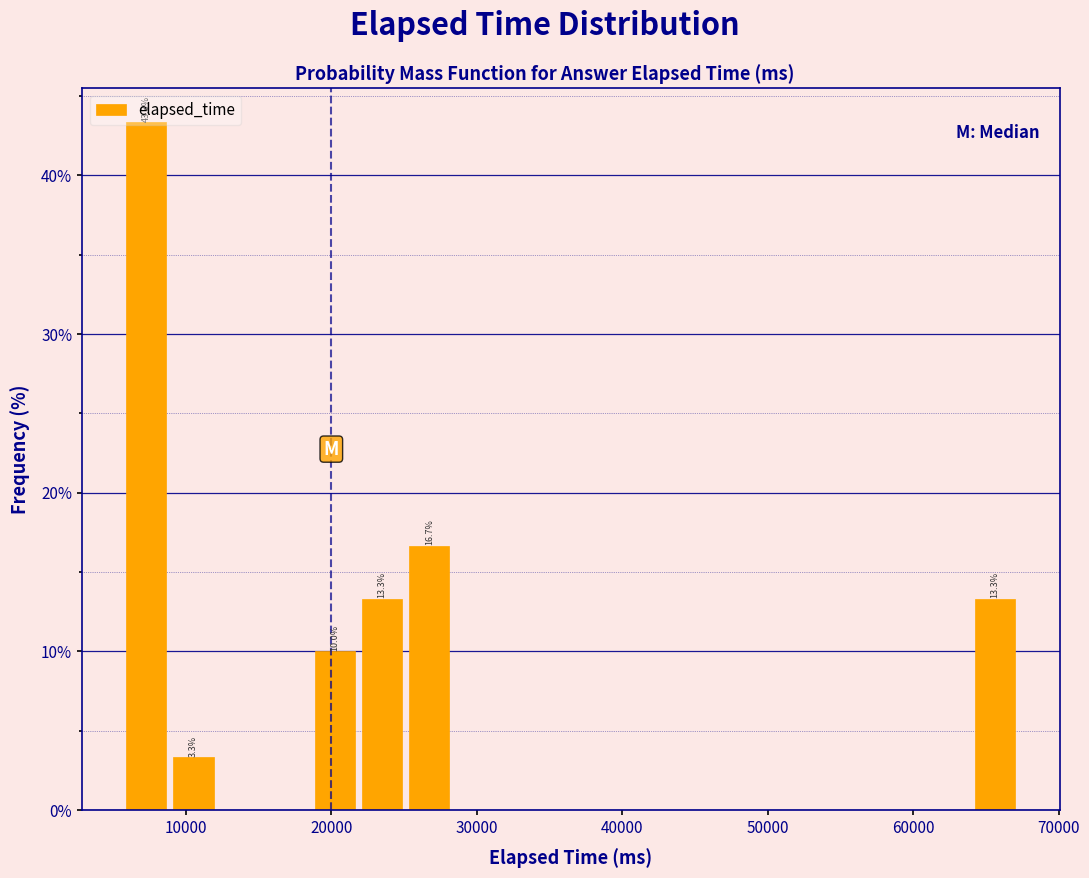

Read against the x-axis, roughly where is the centre of the tallest bar?

7000